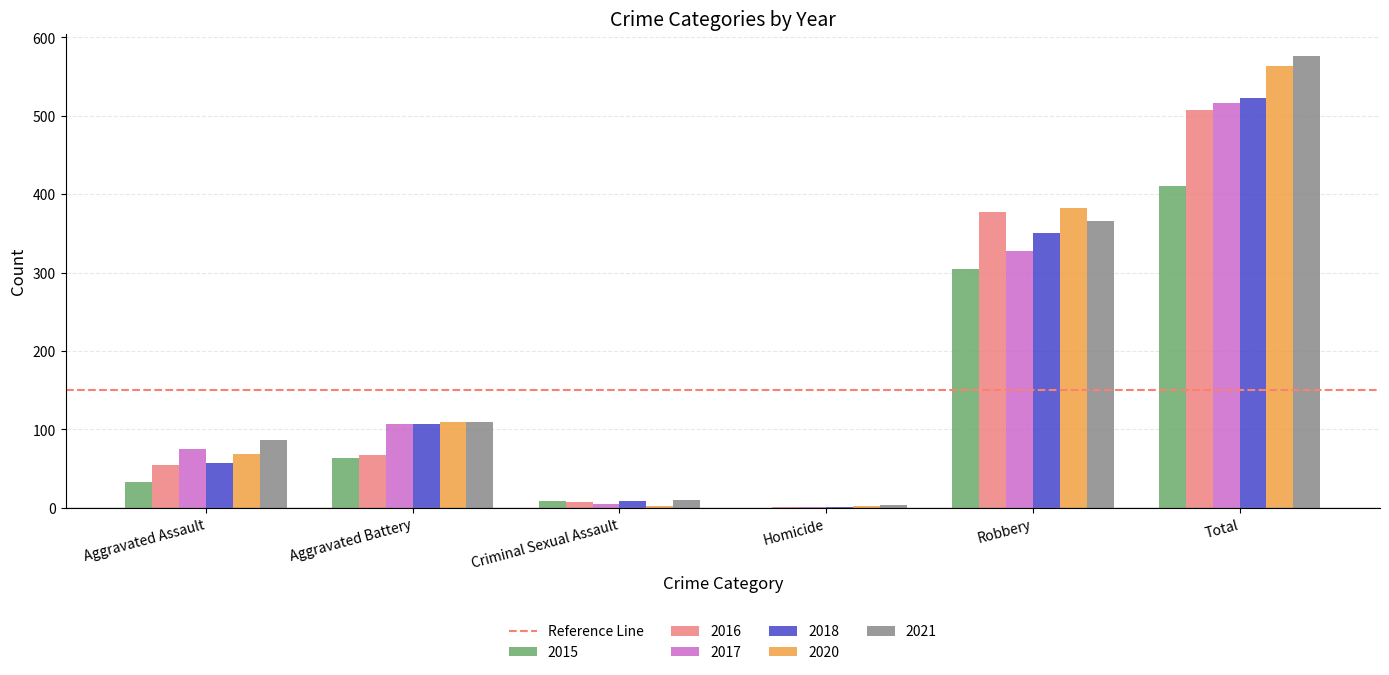

Is it true that 2017 equals 167 at Aggravated Battery?

False